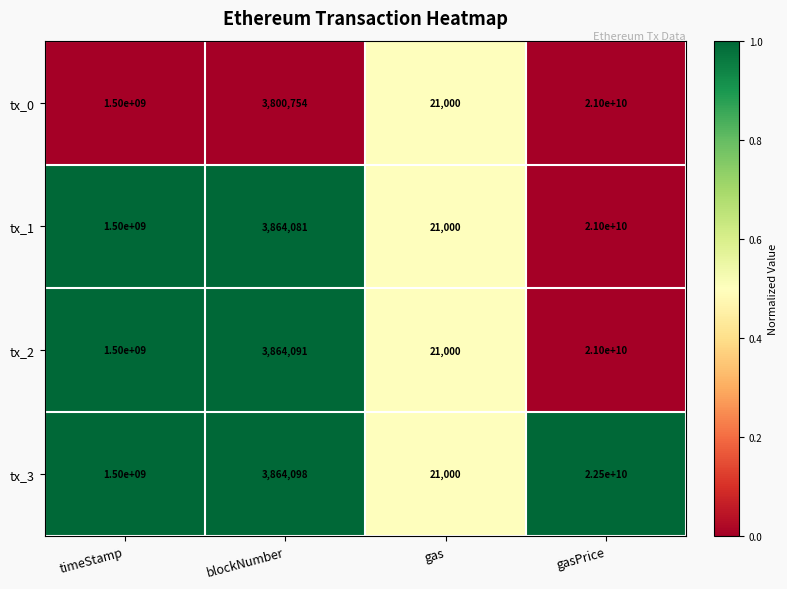

At which category is the sum across all series the highest?

gasPrice